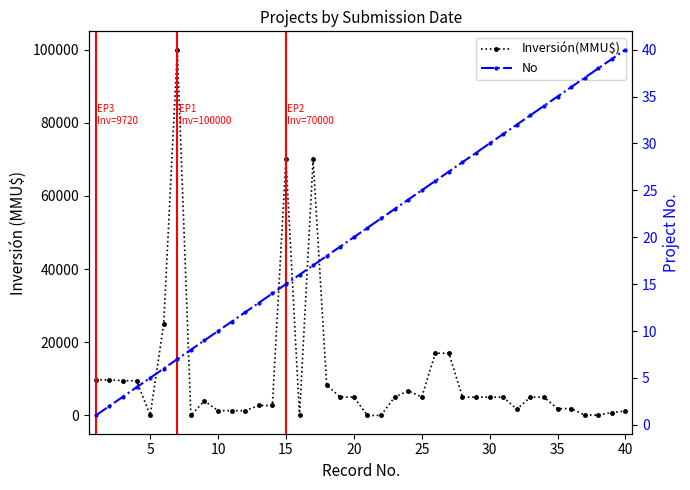

Does the chart have visible grid lines?

No